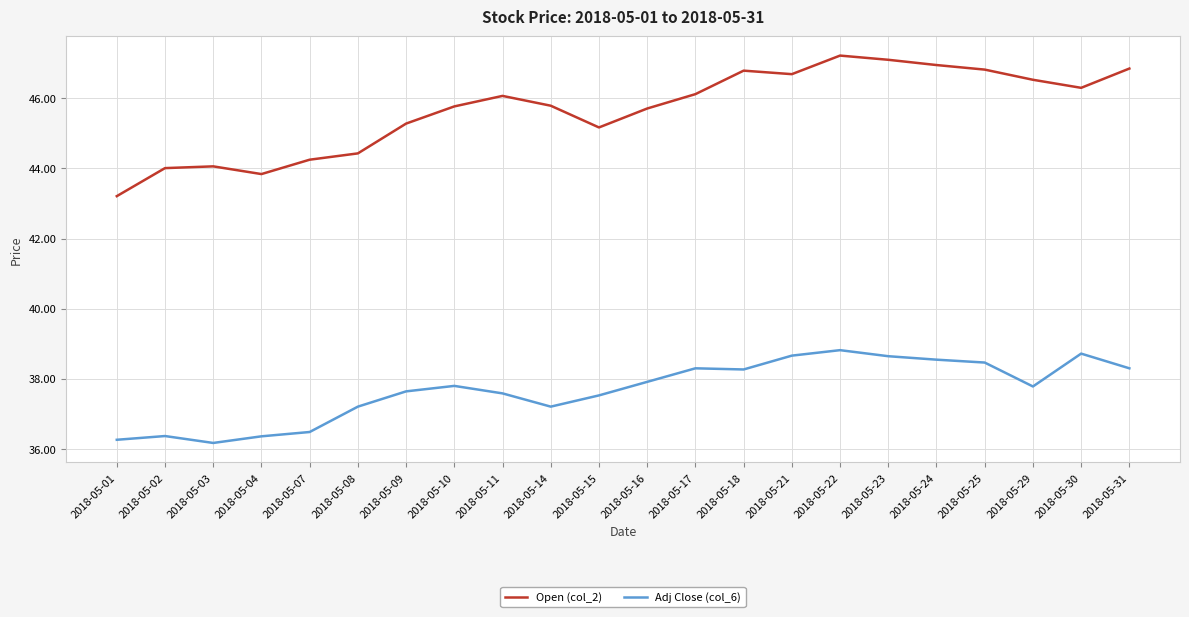

List the series in order of their overall mean, lowest first.

Adj Close (col_6), Open (col_2)